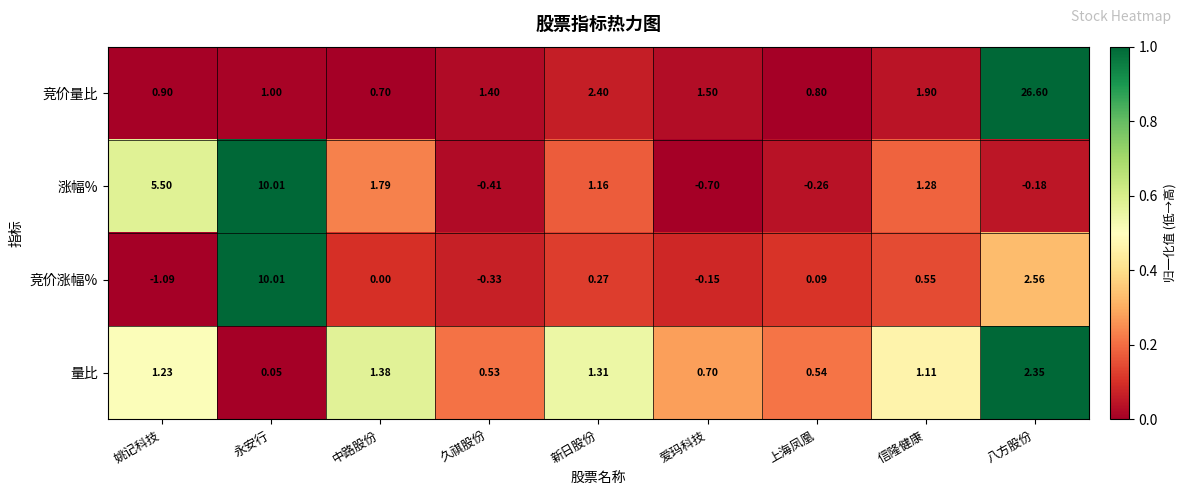

Which category has the highest value in the 竞价涨幅% series?

永安行